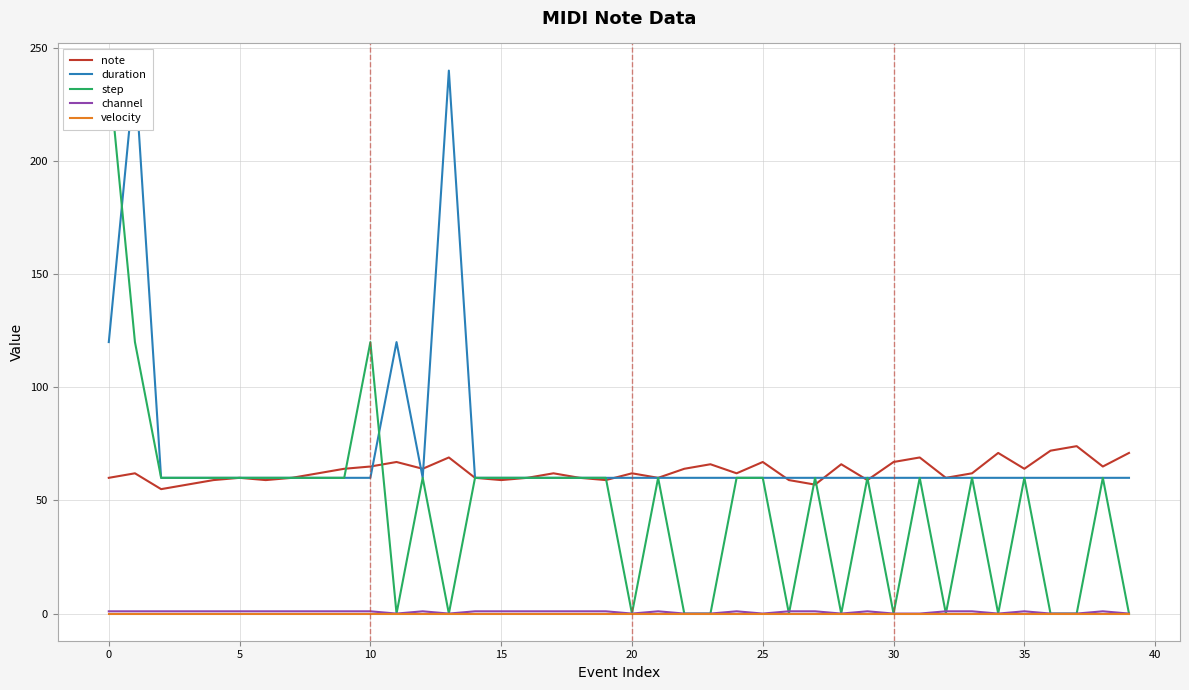

Rank the series by their maximum value, from highest to lowest.

duration, step, note, channel, velocity